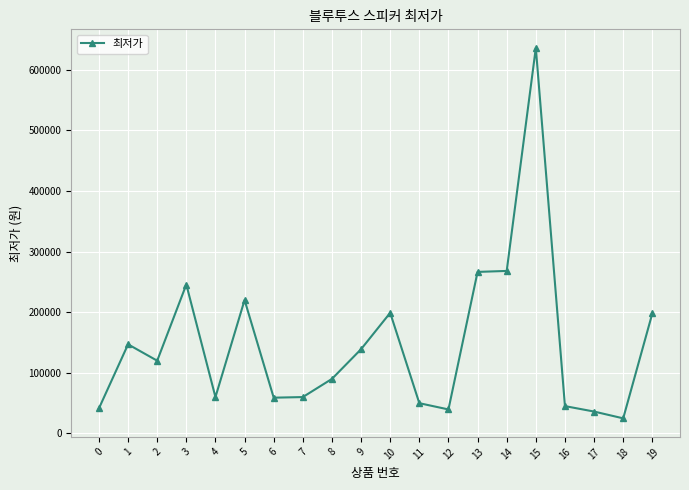

At which label does the data first exceed 119900?

1